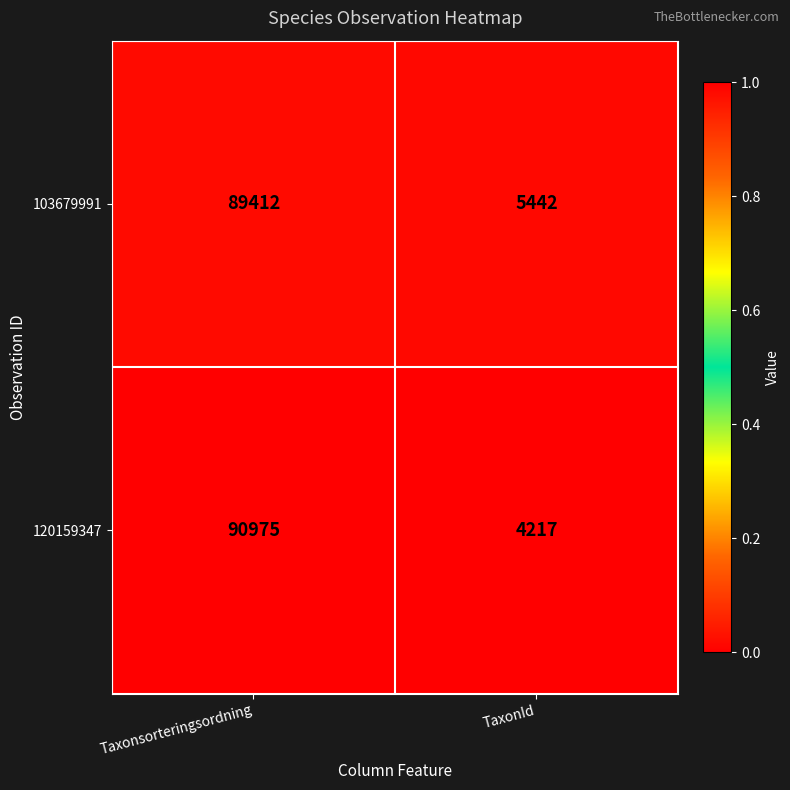

What is the difference between the maximum and minimum values in the 103679991 series?

83970